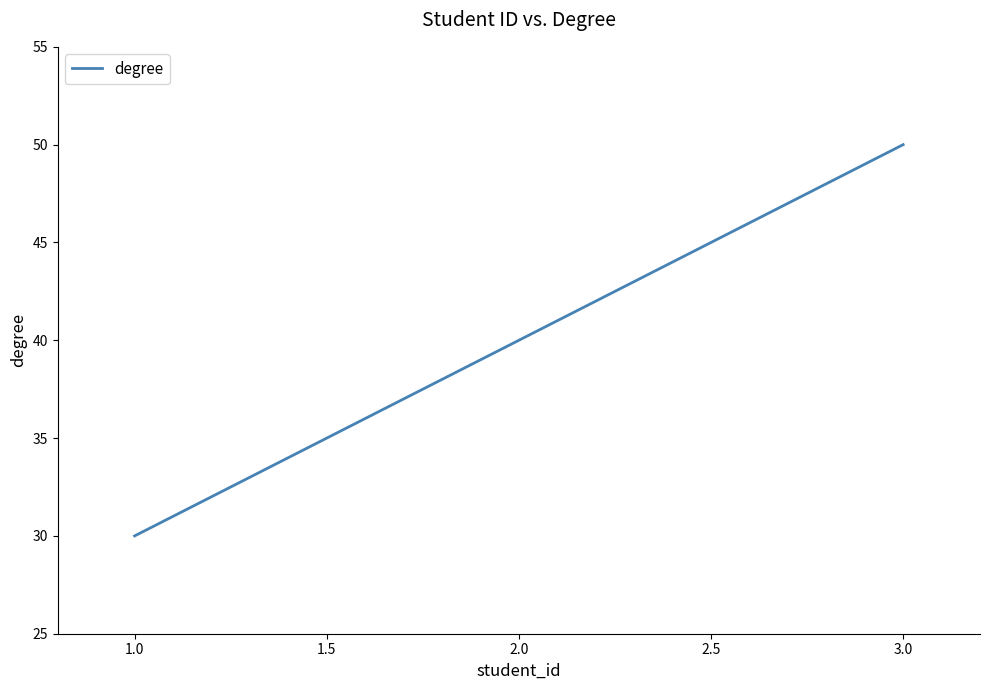

Which category has the highest value across all series?

3.0